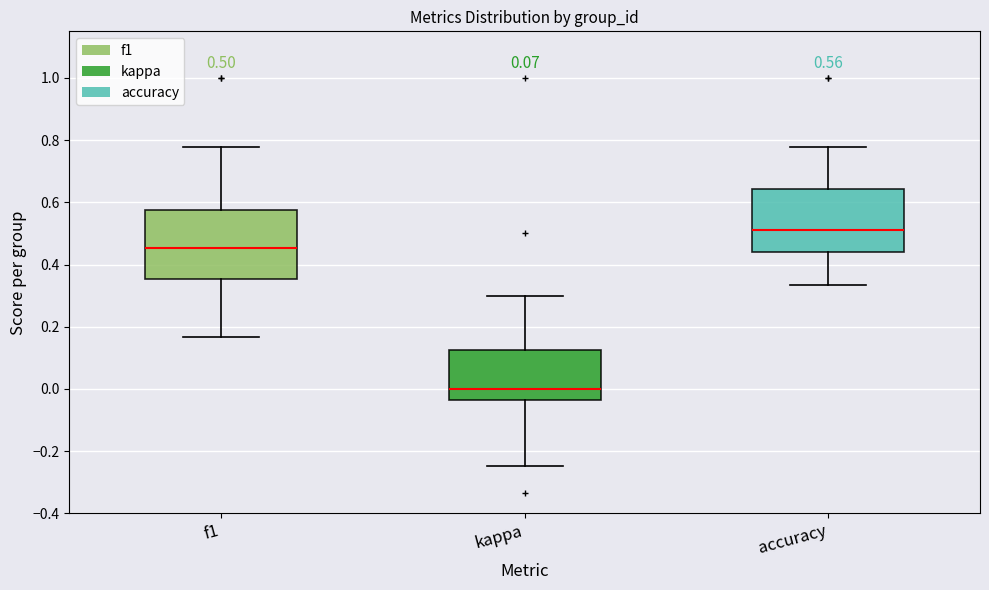

Comparing the boxes themselves (not the whiskers), which one is the tallest?

f1